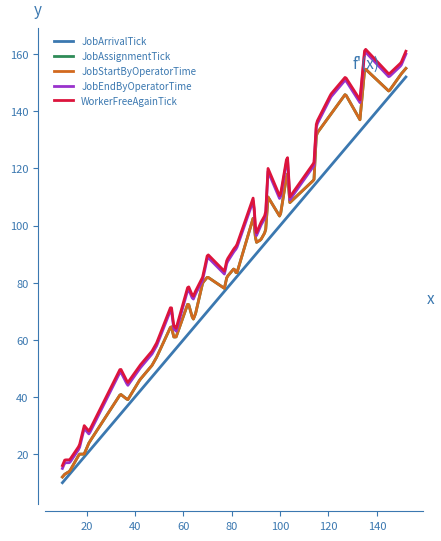

What is the label of the 14th point from the left?

55